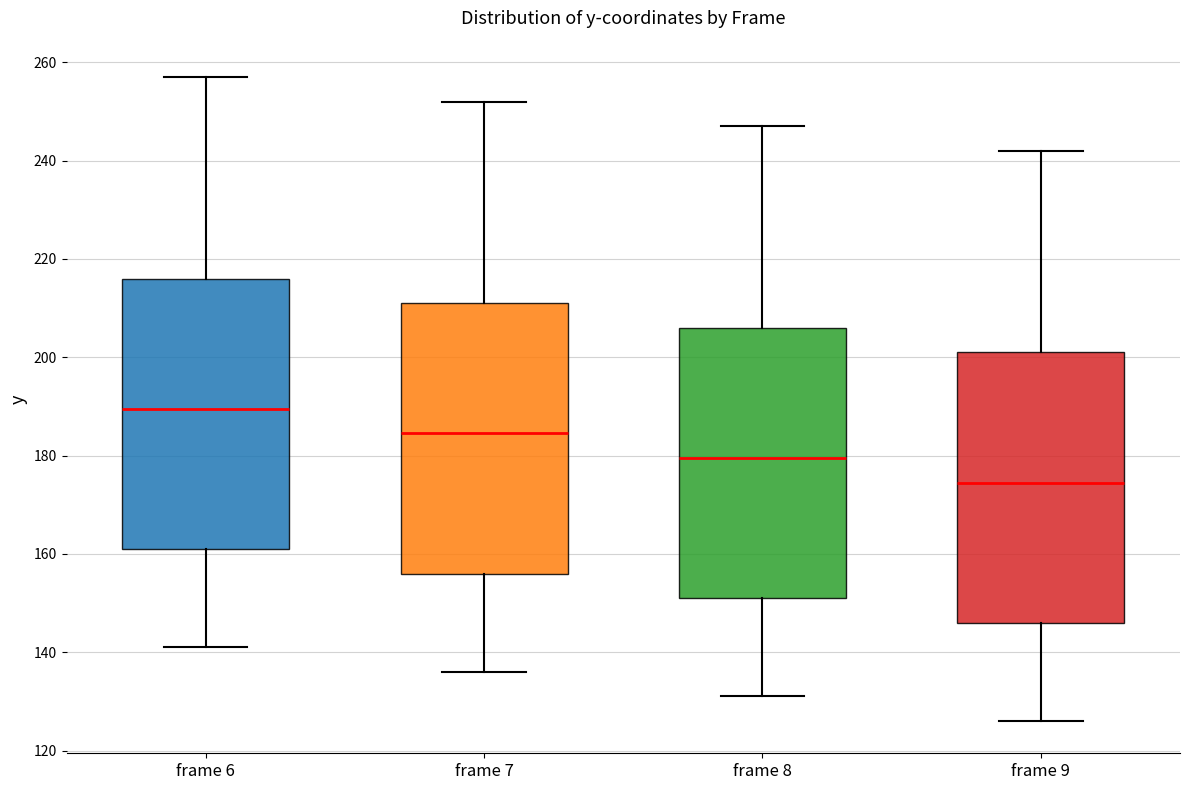

Reading left to right, read every box against the y-axis: the position of its median line, the range the box covers, and the ends of its whiskers. The values are not printed on the chart, so give them approximately, as read against the axis.

frame 6: median 190, box 162 to 216, whiskers 142 to 258
frame 7: median 184, box 156 to 212, whiskers 136 to 252
frame 8: median 180, box 152 to 206, whiskers 132 to 248
frame 9: median 174, box 146 to 202, whiskers 126 to 242